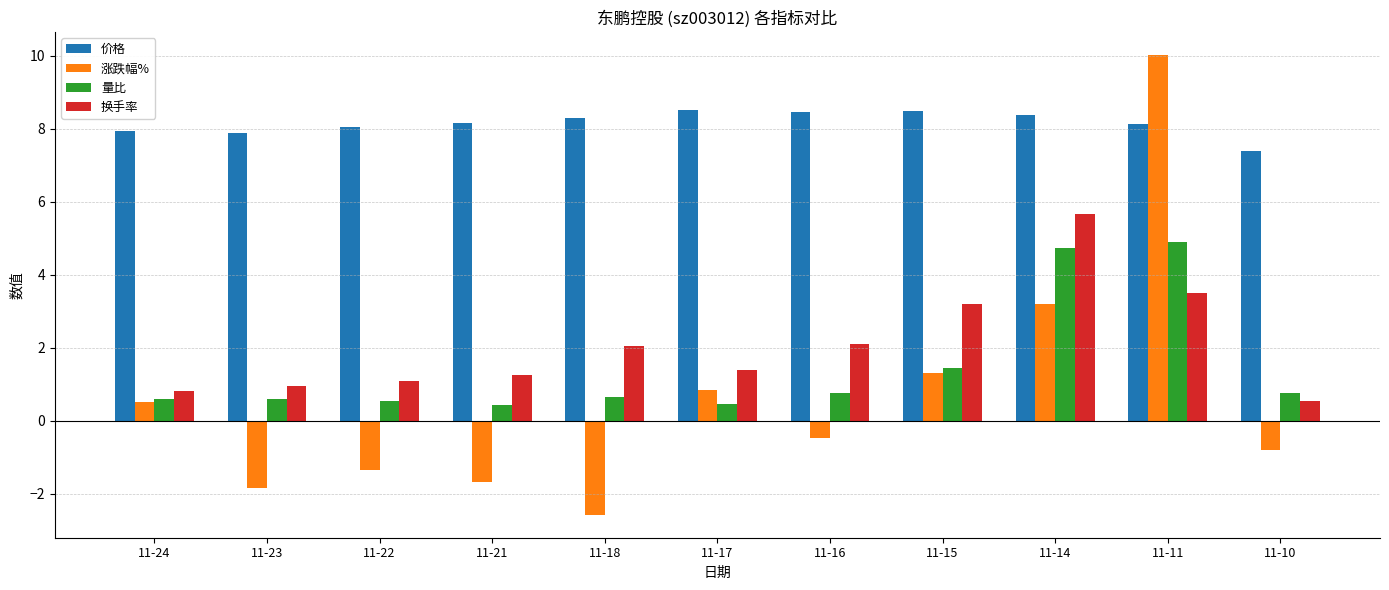

Which series has the largest total across all categories?

价格